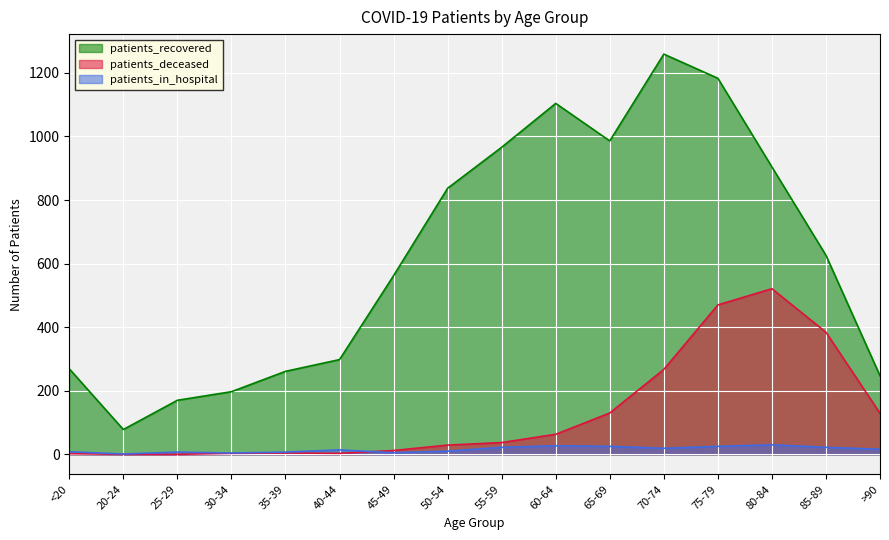

What is the label of the 11th point from the right?

40-44